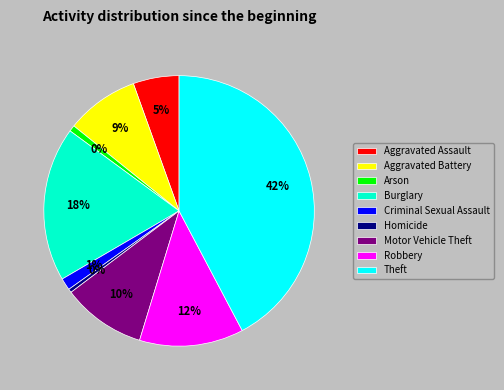

Does Theft represent more than half of the total?

No